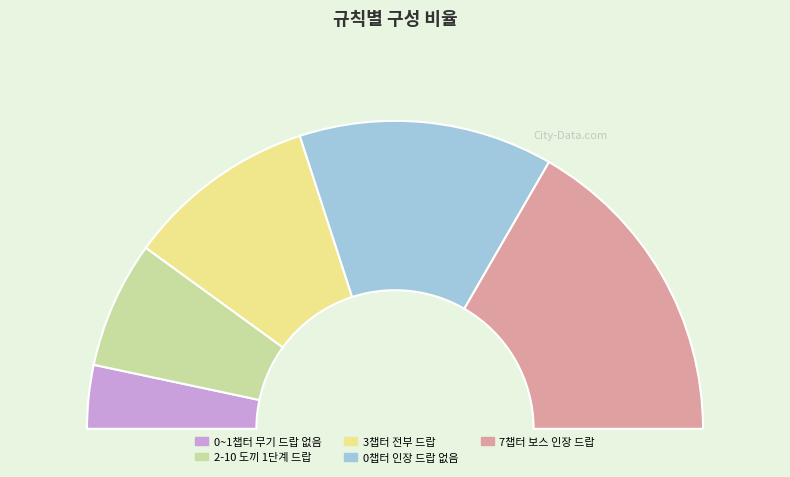

What is the ratio of the value at 7챕터 보스 전투들에서는 인장이 보스당 1개 드랍된다 to the value at 2-10 첫 전투에서는 도끼 1단계가 드랍된다?

2.5